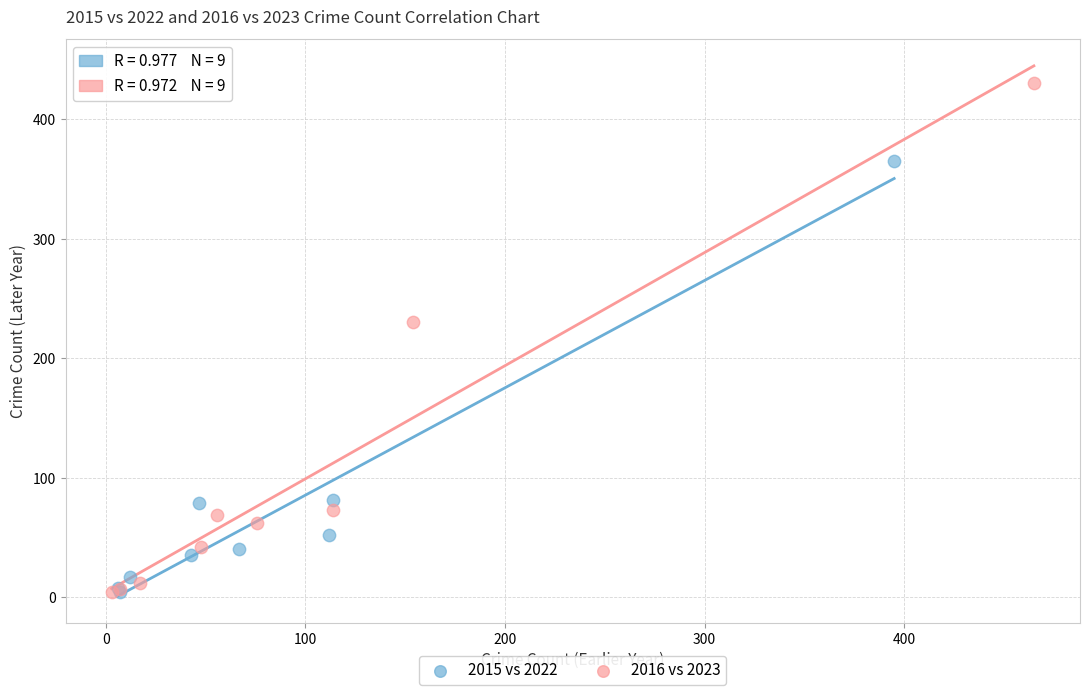

Which series has the largest Y range (max minus min)?

2016 vs 2023